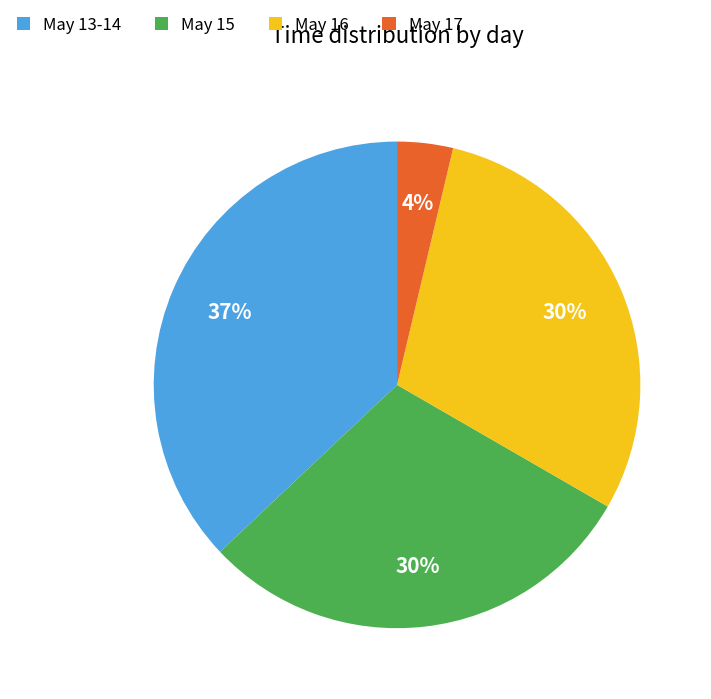

Is it true that May 16 is 30% of the pie?

True